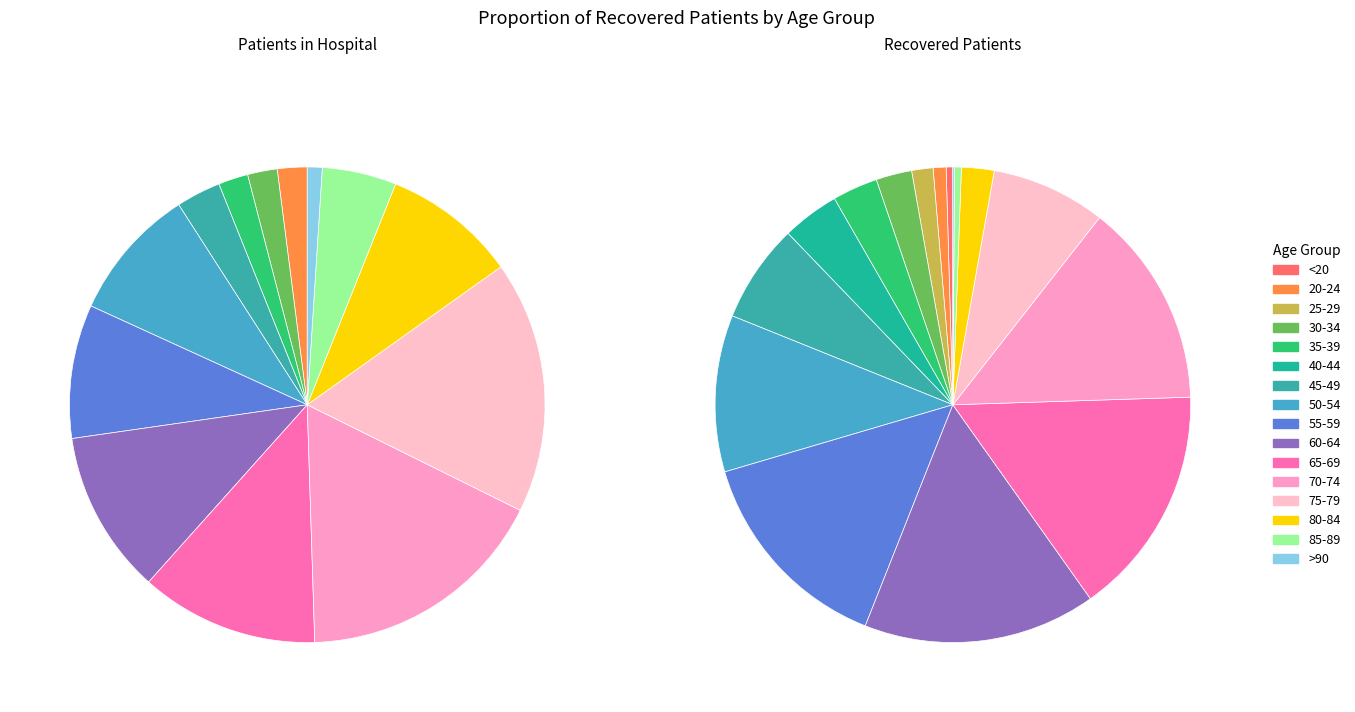

To the nearest percent, what is the combined percentage of 65-69 and 45-49?

22%